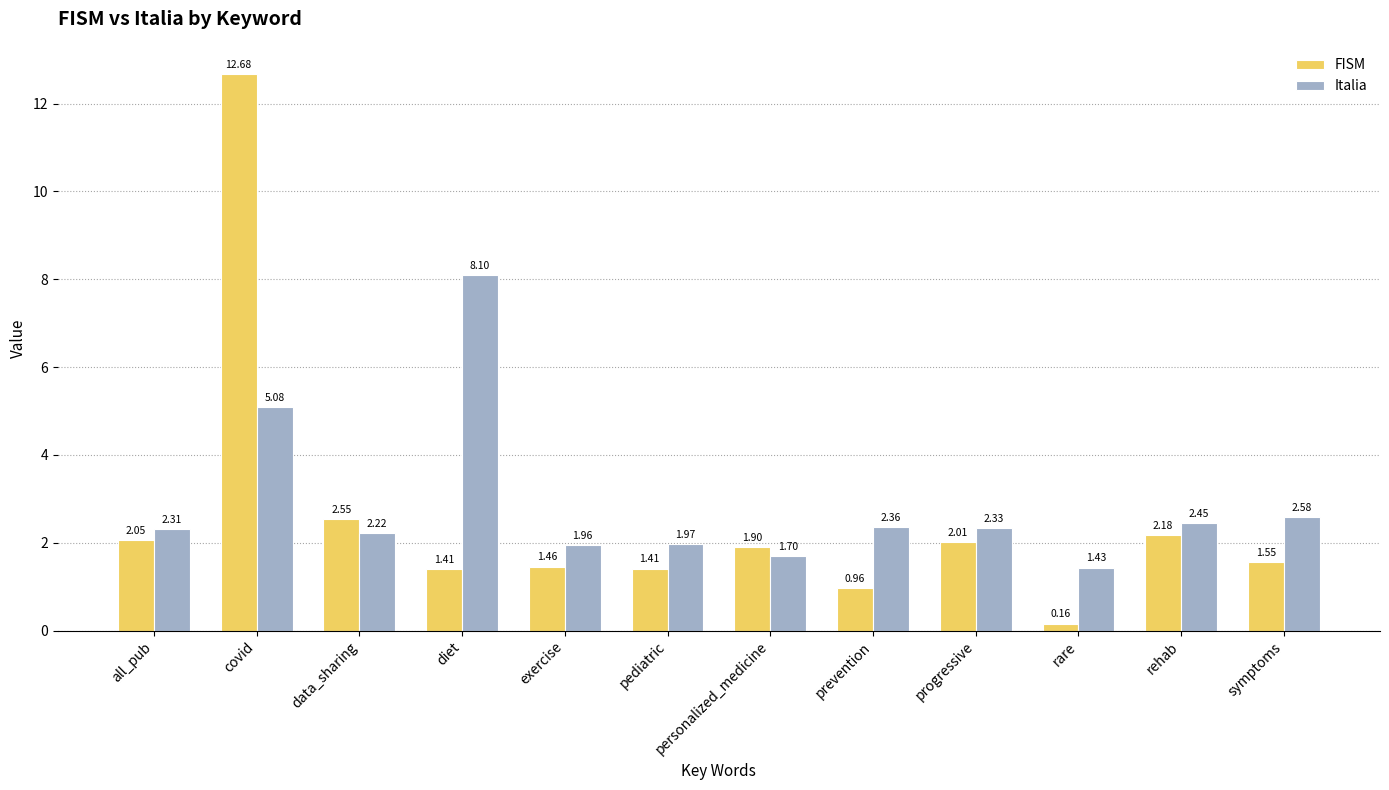

How many data points in Italia are less than 2?

4